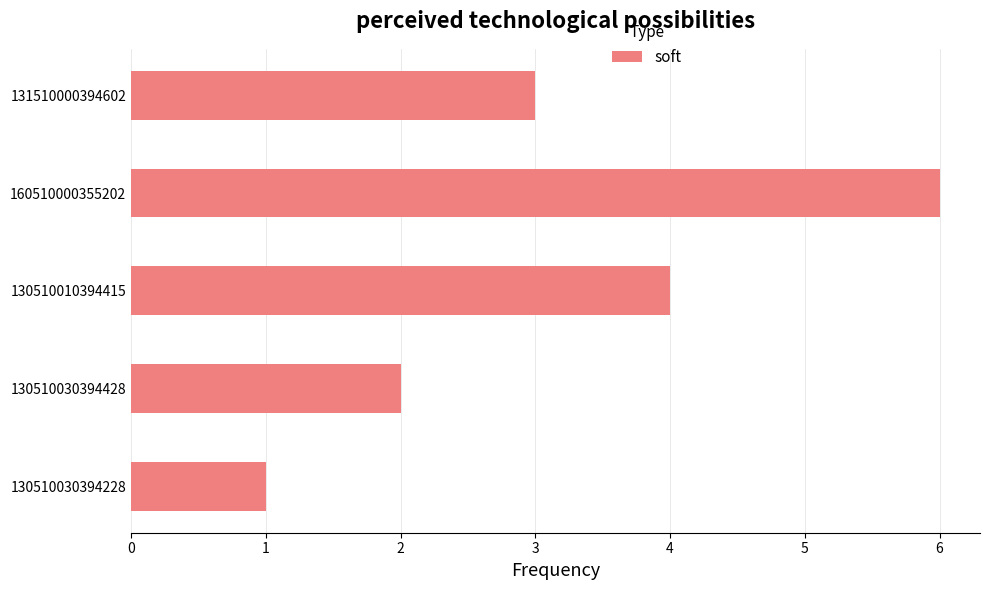

List the labels in order of value, smallest first.

130510030394228, 130510030394428, 131510000394602, 130510010394415, 160510000355202